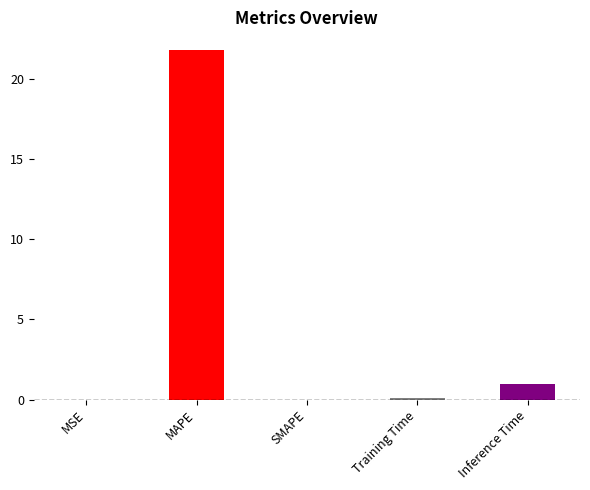

List the labels in order of value, smallest first.

SMAPE, MSE, Training Time, Inference Time, MAPE